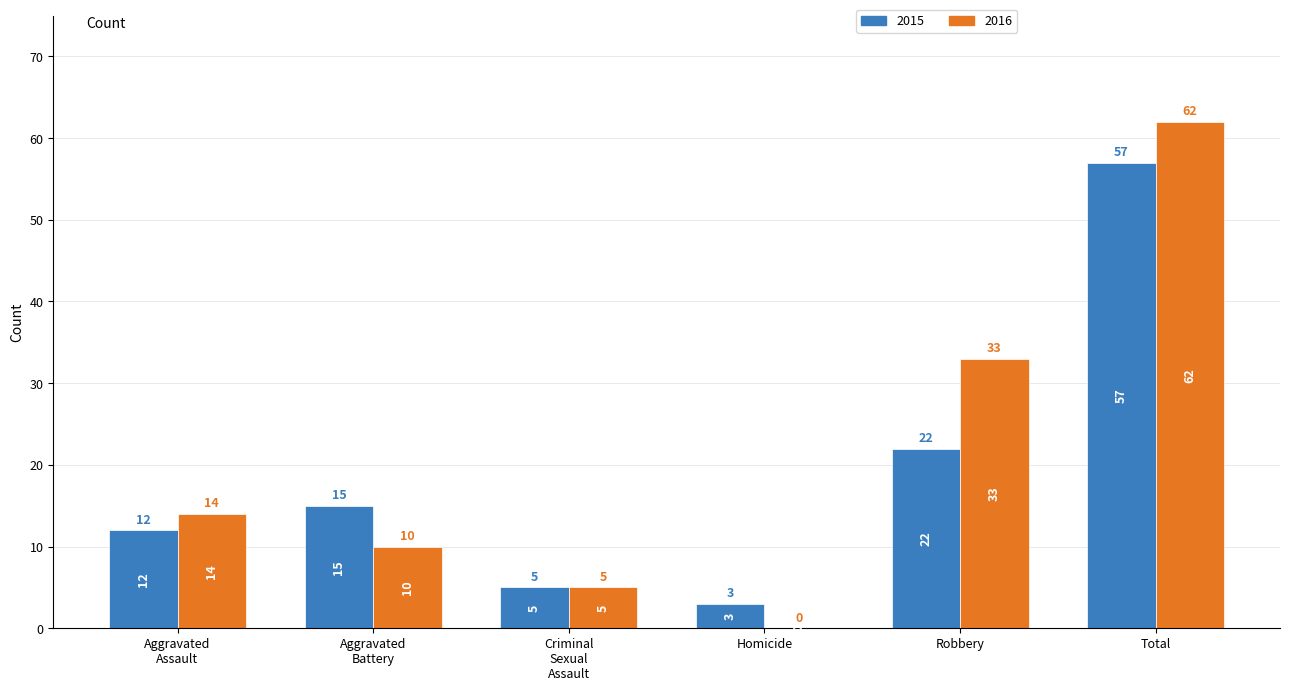

How many positive values does the 2016 series have?

5